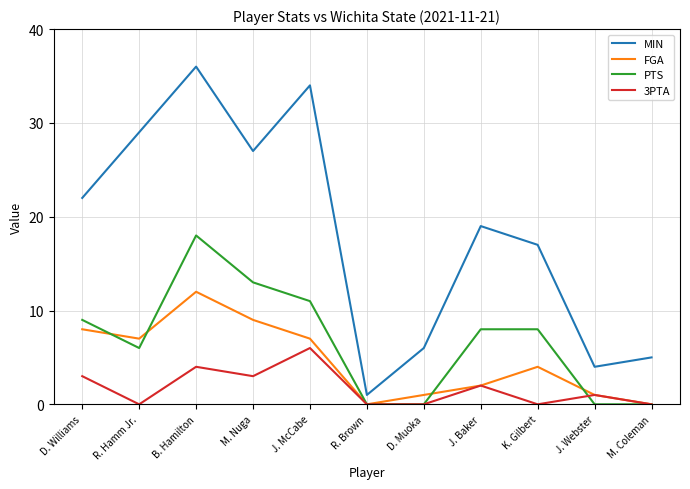

Rank the series by their maximum value, from lowest to highest.

3PTA, FGA, PTS, MIN